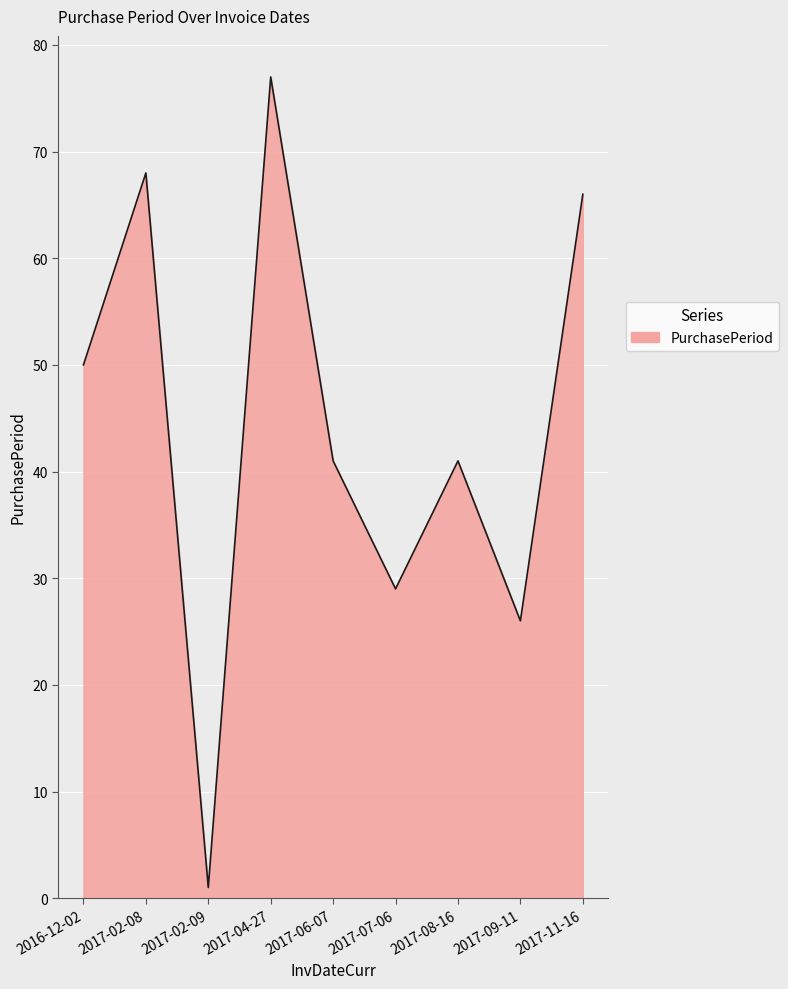

At which category does the chart reach its minimum across all series?

2017-02-09